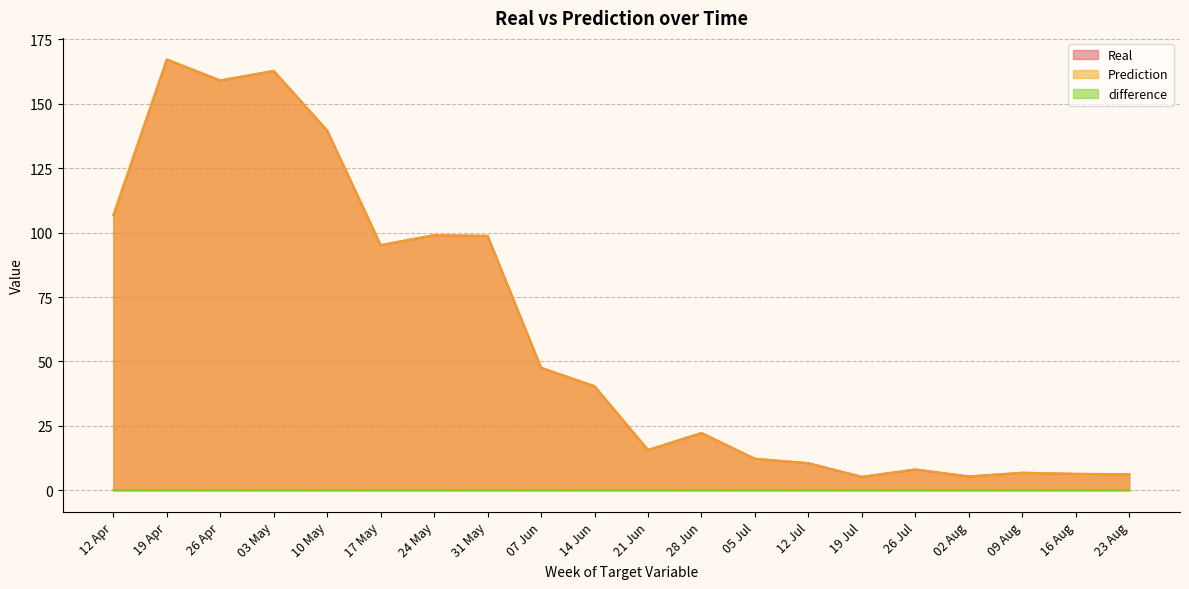

What is the sum of the Real values at 02 Aug and 21 Jun?

21.1